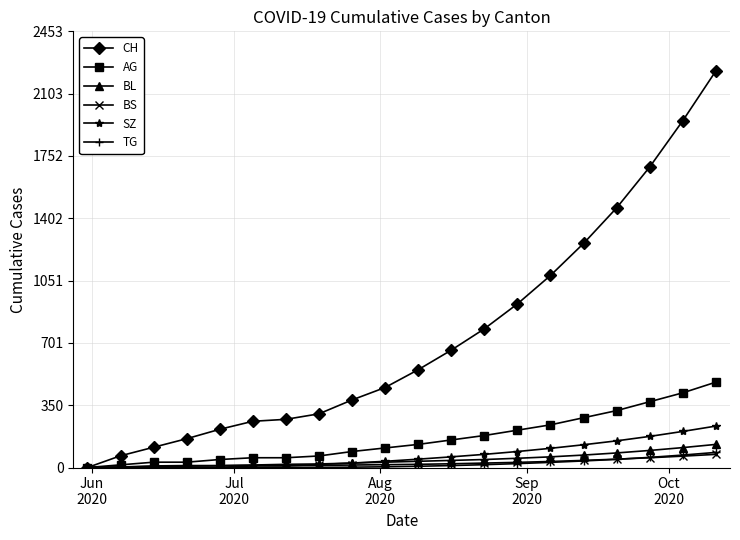

At how many categories does at least one series exceed 1324?

4